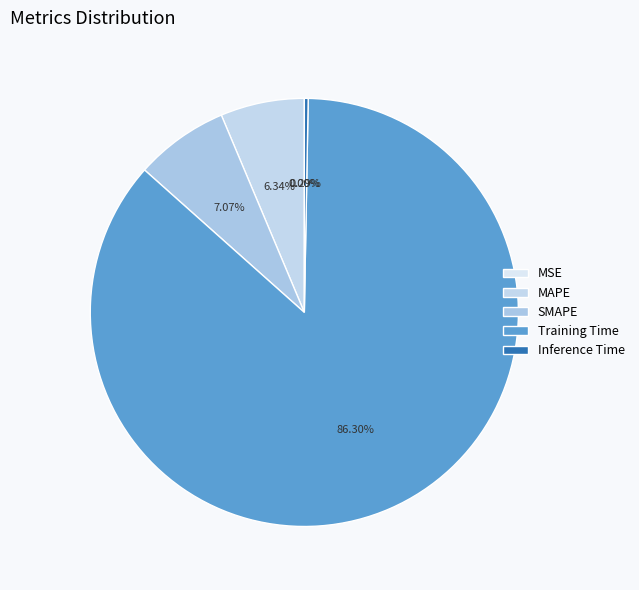

To the nearest percent, what is the difference between the largest and smallest slice percentages?

86%